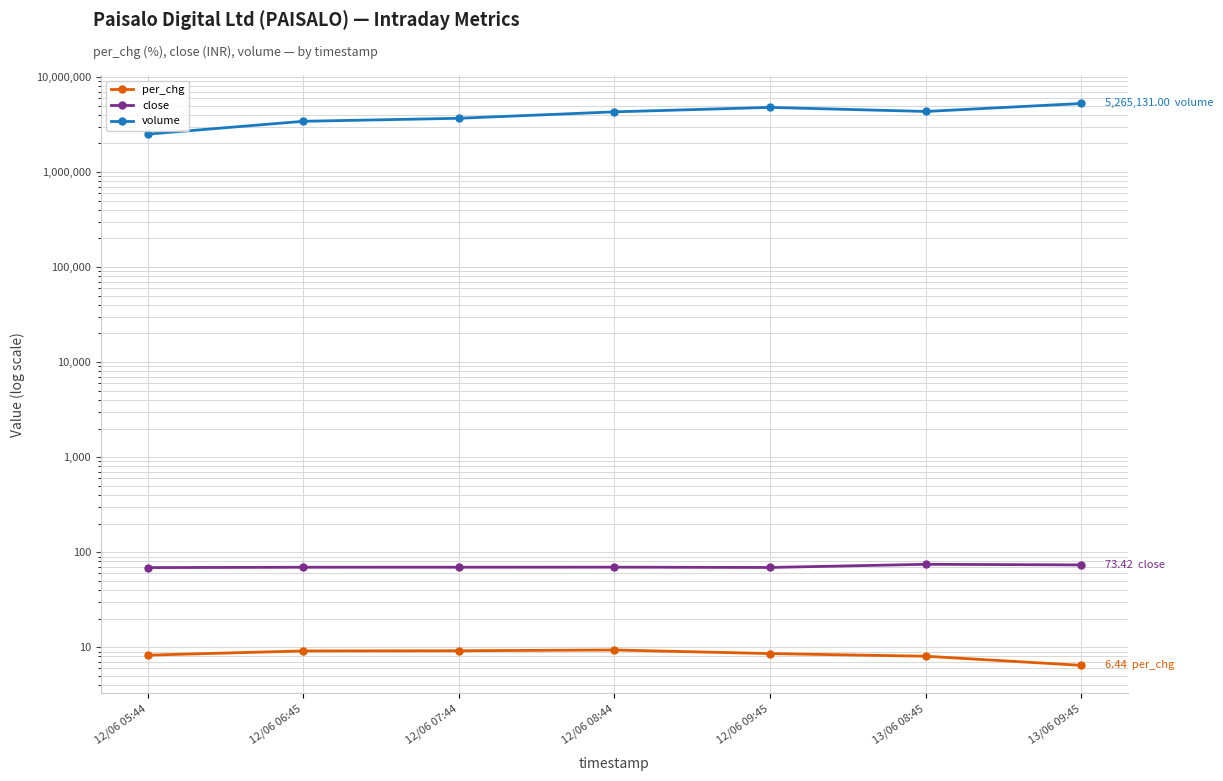

What value does the volume series have at 13/06 08:45?

4339439.0